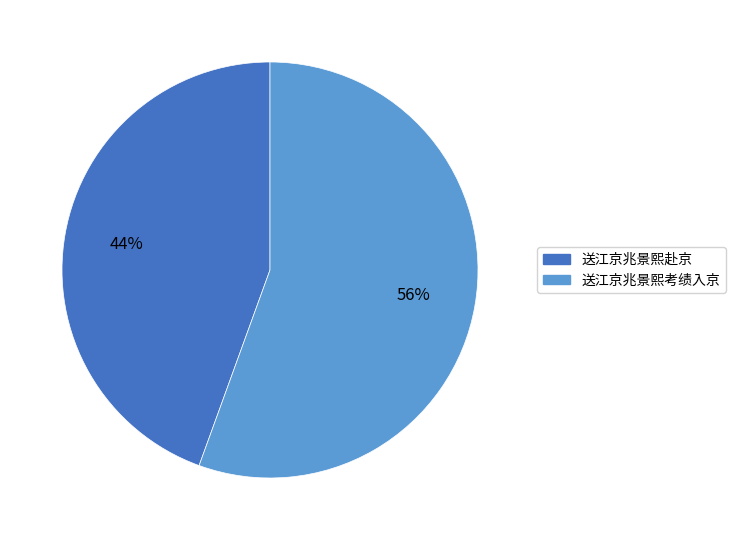

To the nearest percent, what is the combined percentage of 送江京兆景熙考绩入京 and 送江京兆景熙赴京?

100%